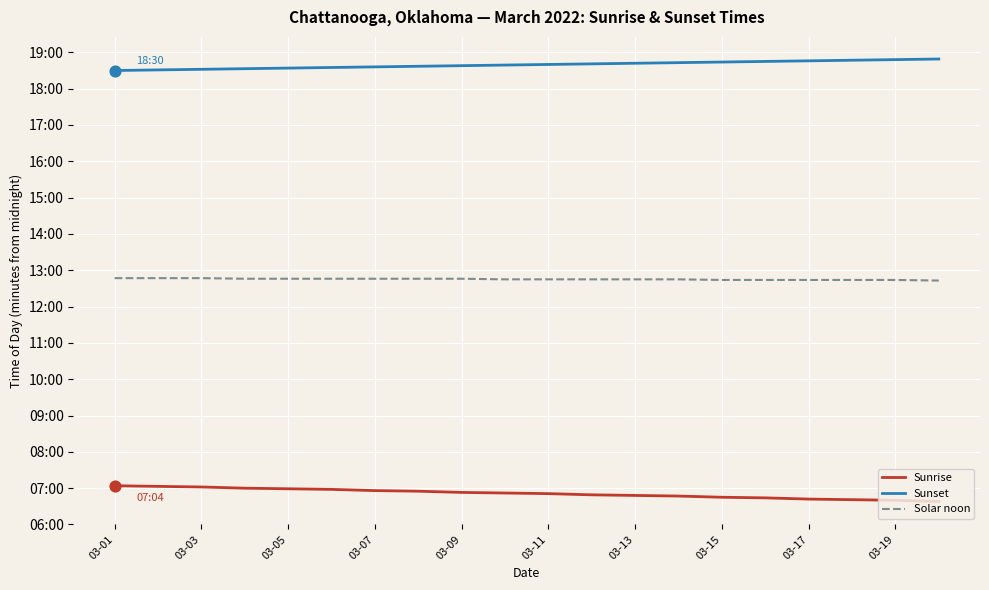

What are all the series names shown in the legend?

Sunrise, Sunset, Solar noon